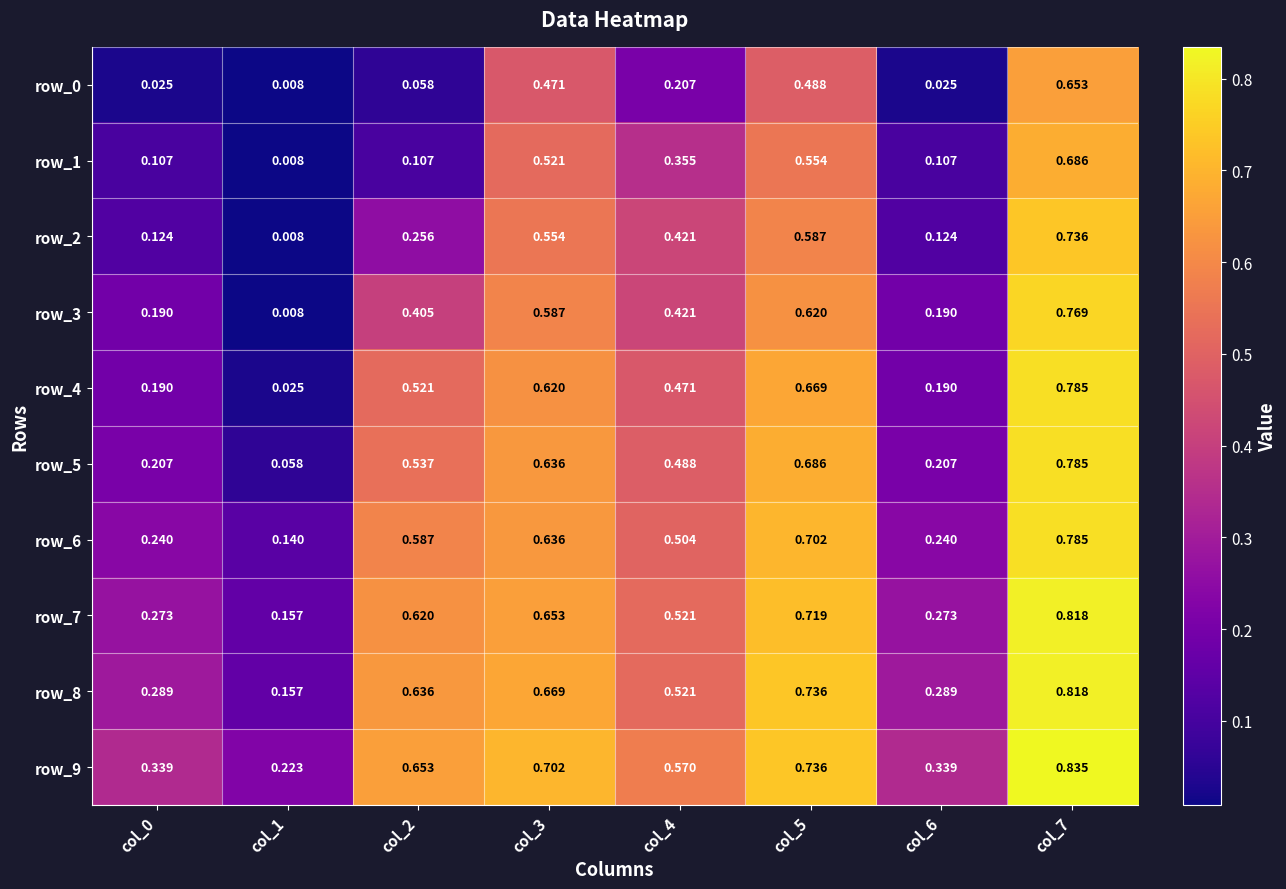

Is the value of row_8 at col_4 greater than the value of row_6 at col_5?

No